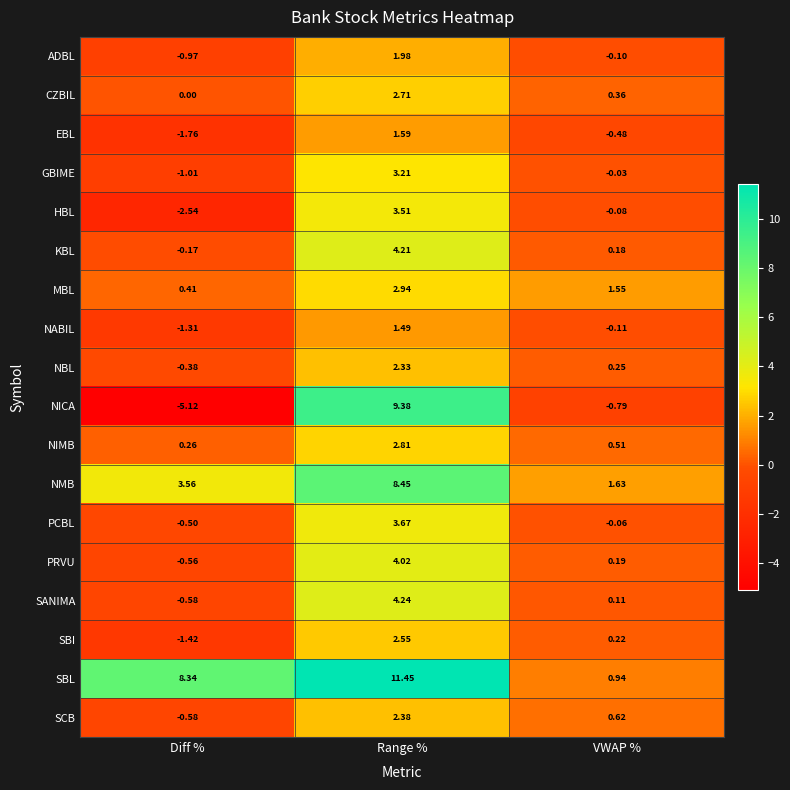

At which label does NABIL reach its peak?

Range %